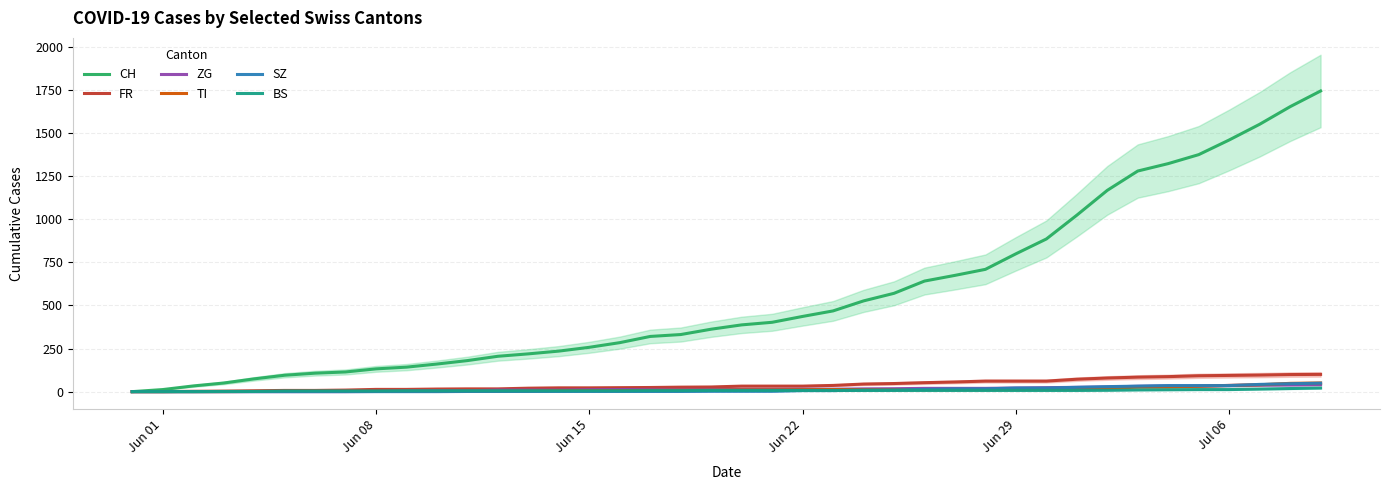

At how many categories does at least one series exceed 133?

31